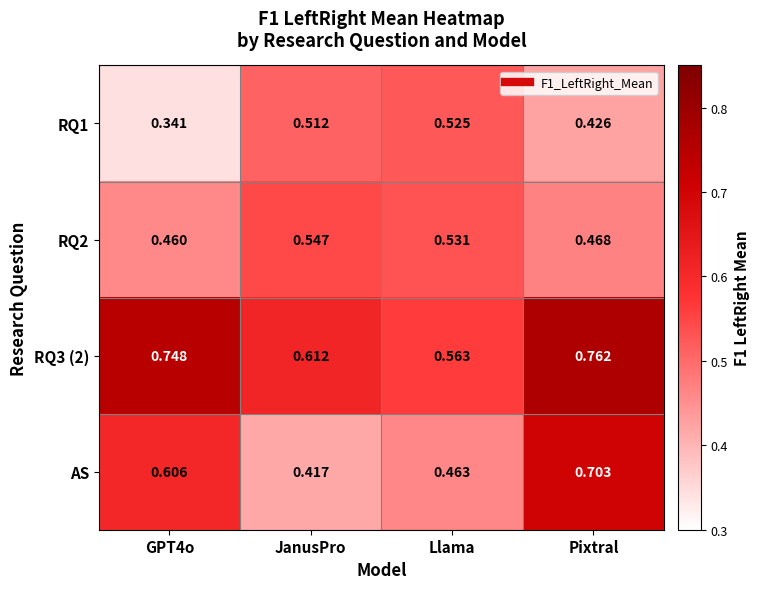

Rank the series by their average value, from lowest to highest.

RQ1, RQ2, AS, RQ3 (2)